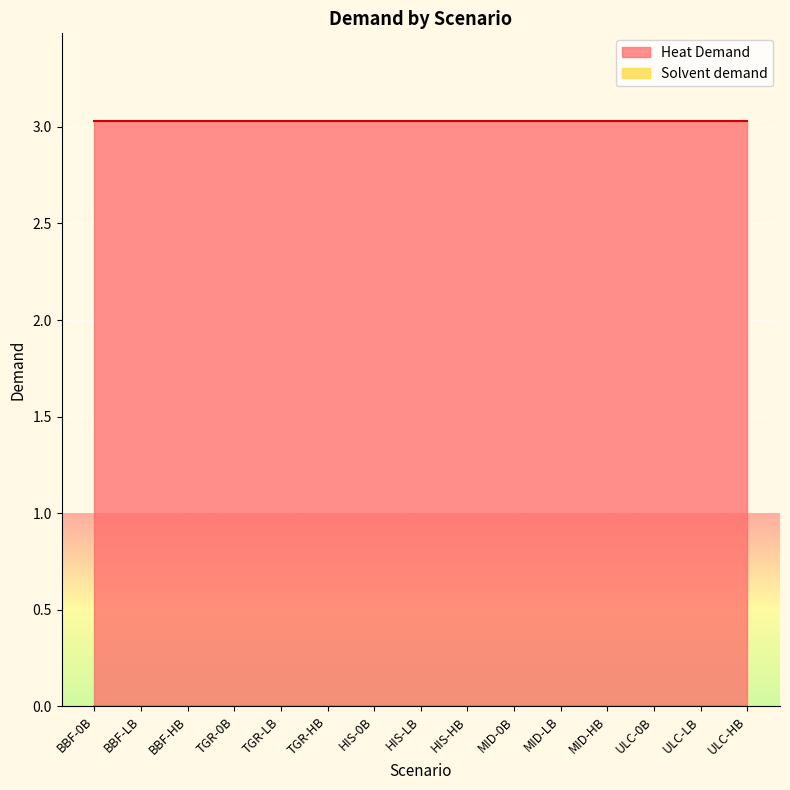

Is the value of Heat Demand at MID-HB greater than the value of Solvent demand at BBF-LB?

Yes